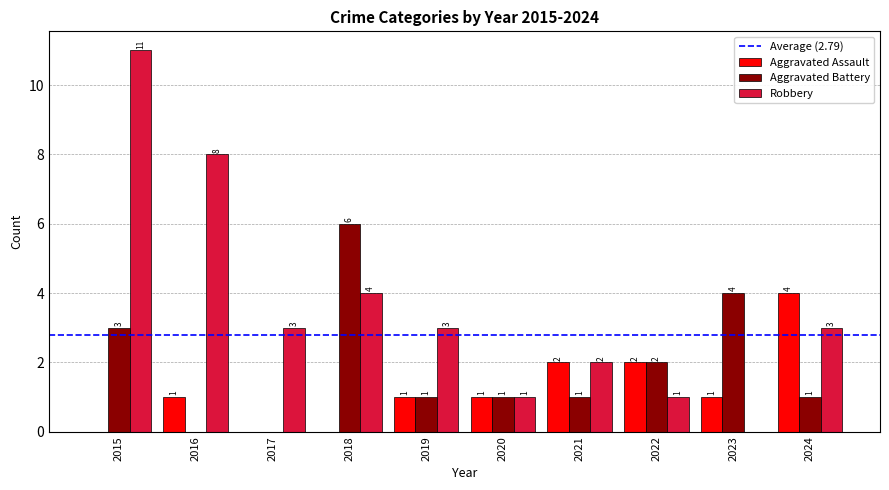

How many Aggravated Battery values are between 1 and 3?

6